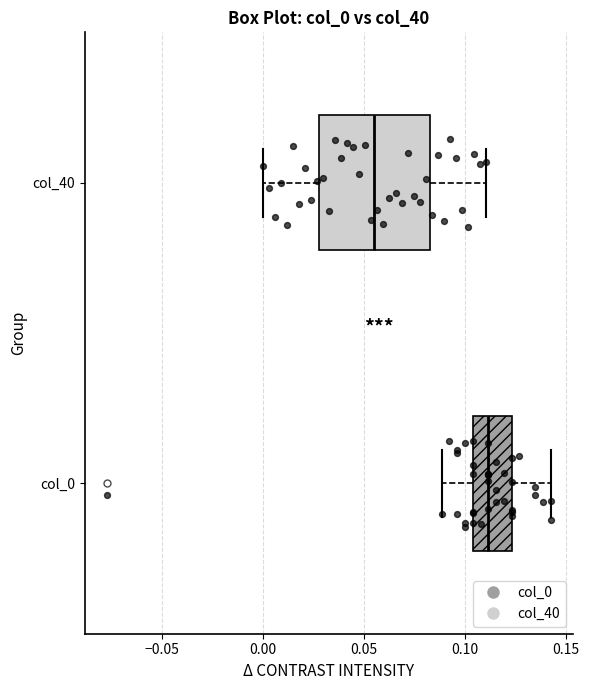

Reading bottom to top, transcribe this box plot: for each box, give where its median line is, the range the box spans, and where its two whiskers end, as read against the x-axis. The values are not printed on the chart, so give them approximately, as read against the axis.

col_0: median 0.110, box 0.105 to 0.125, whiskers 0.090 to 0.140
col_40: median 0.055, box 0.030 to 0.085, whiskers 0.000 to 0.110